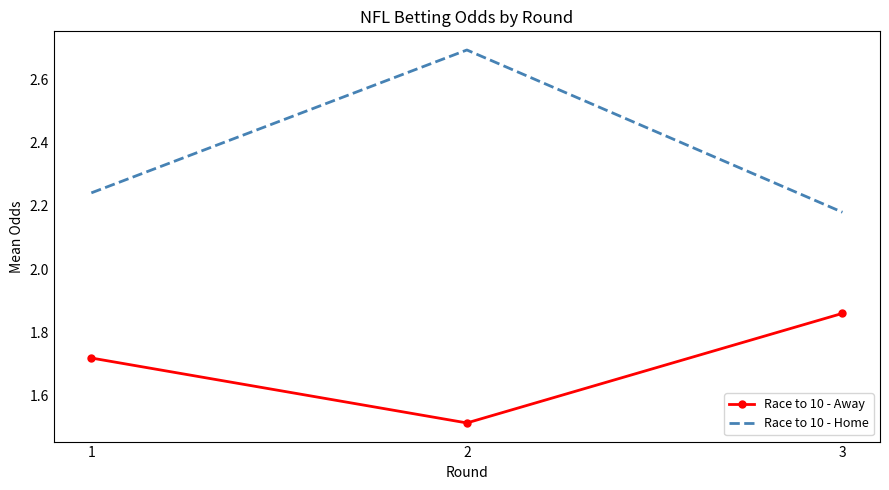

Is it true that Race to 10 - Home equals 3.9 at 3?

False